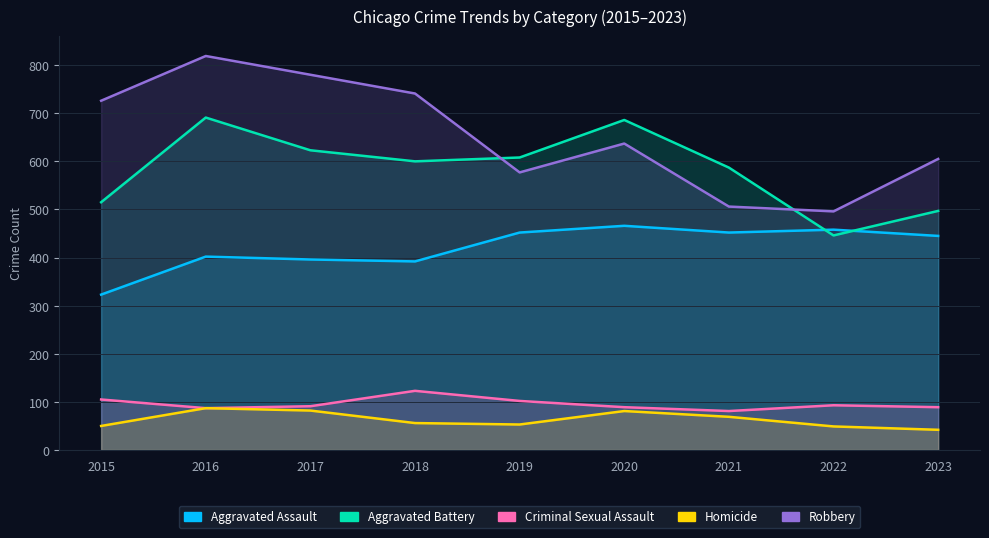

Where is the first local maximum for Aggravated Assault?

2016